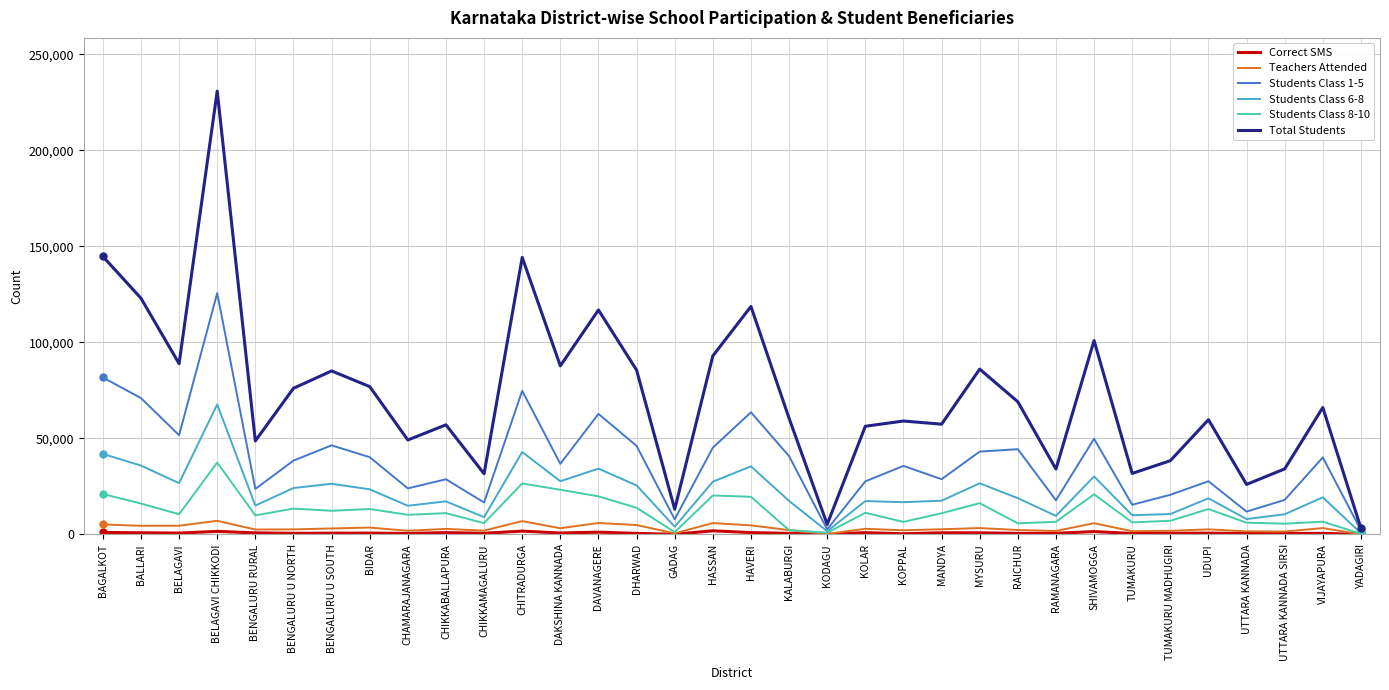

Is it true that Total Students equals 182097 at HAVERI?

False